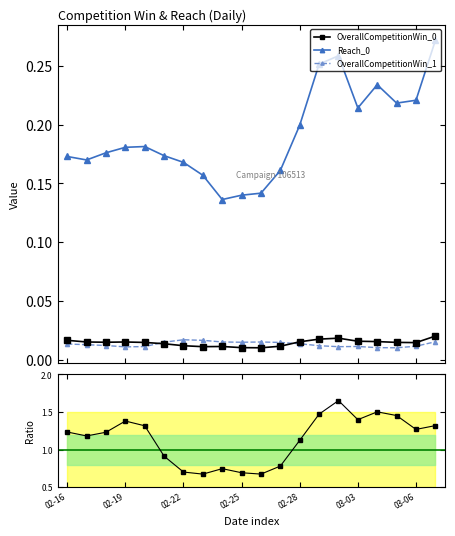

How many categories are shown in the chart?

20